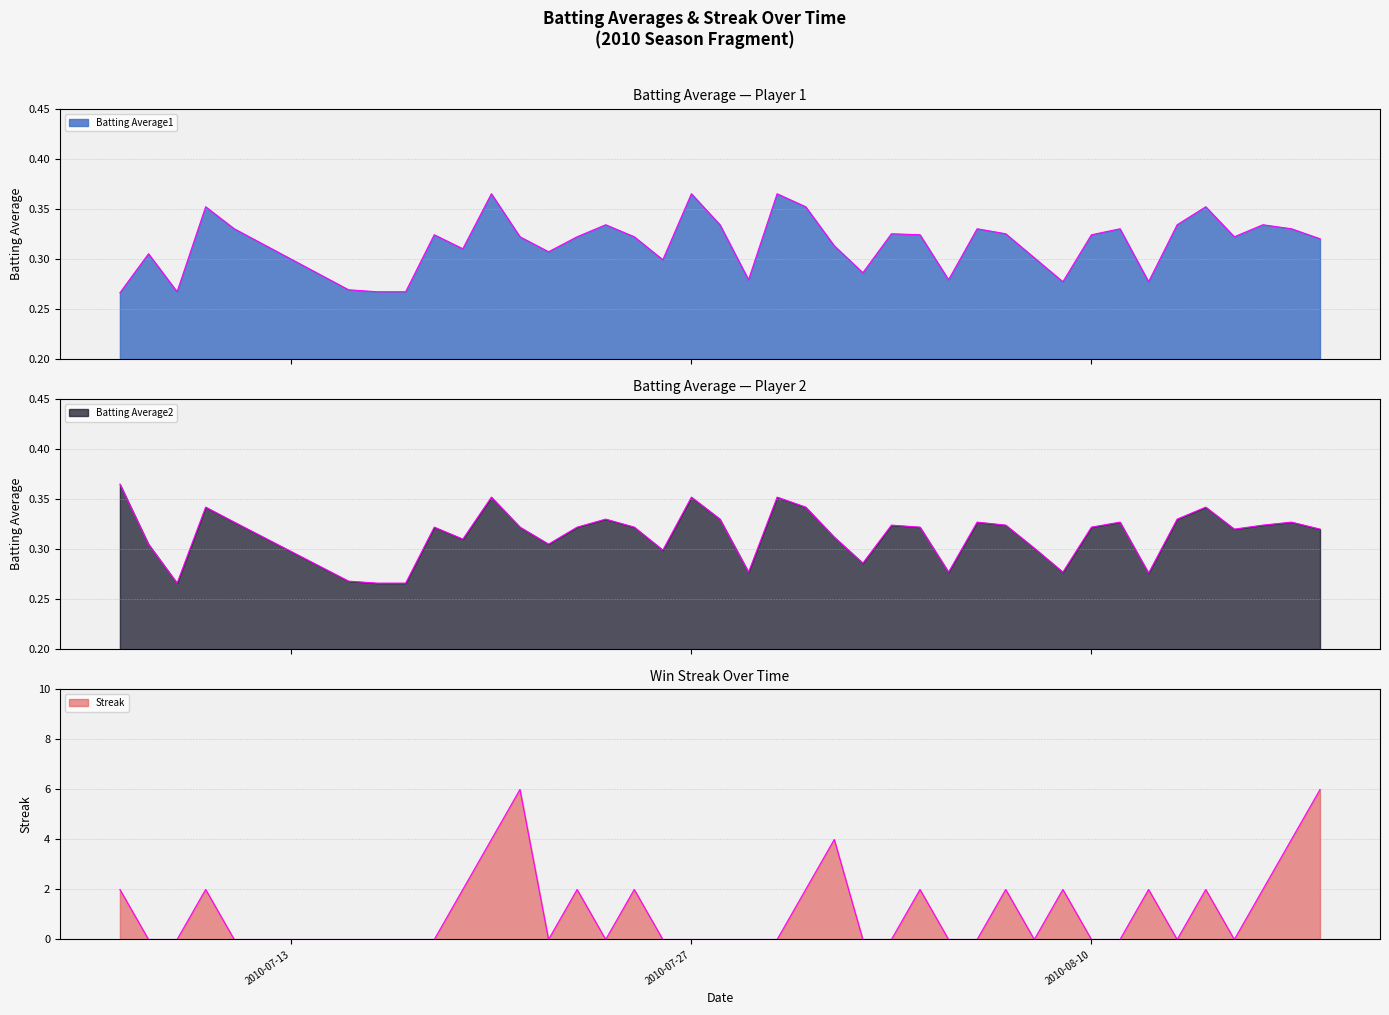

How many interior local peaks does the Batting Average1 series have?

12